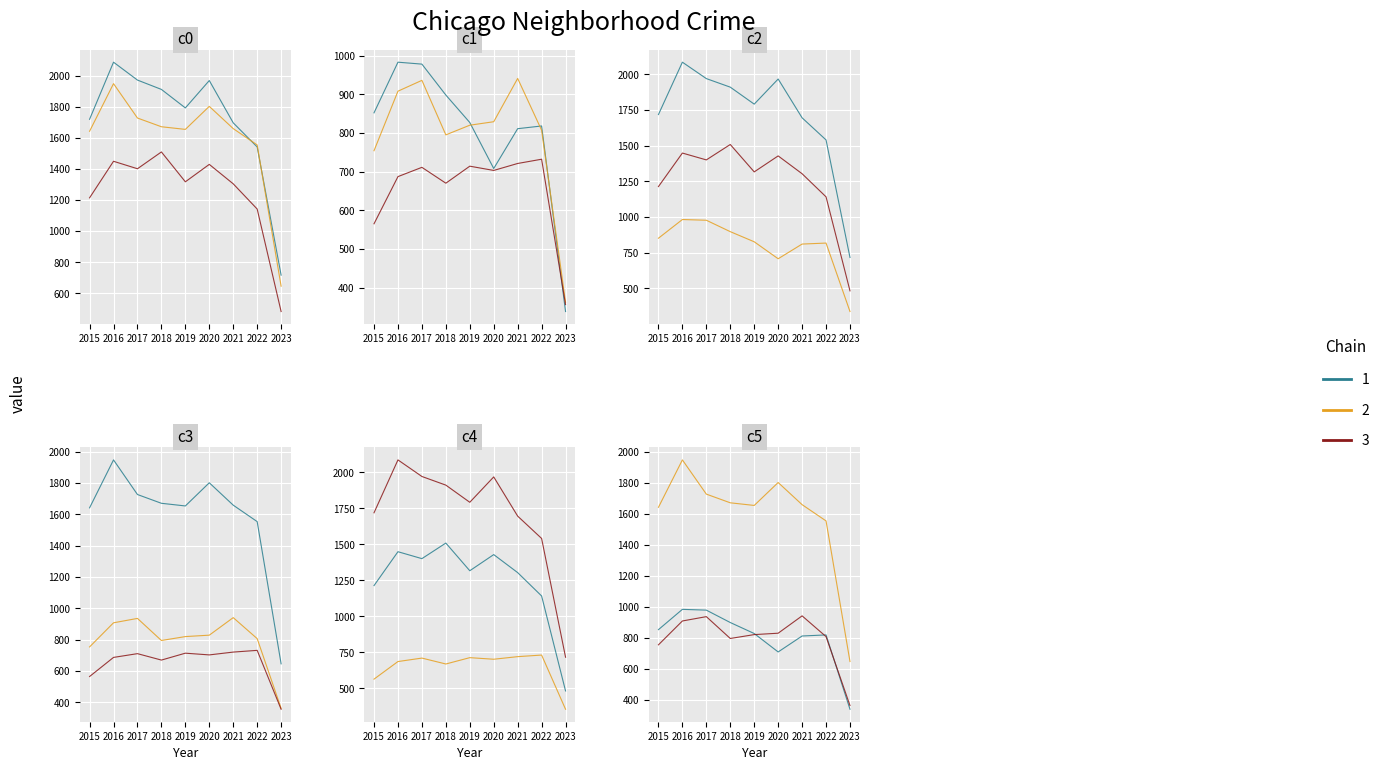

What is the total value across all series at 2015?

6746